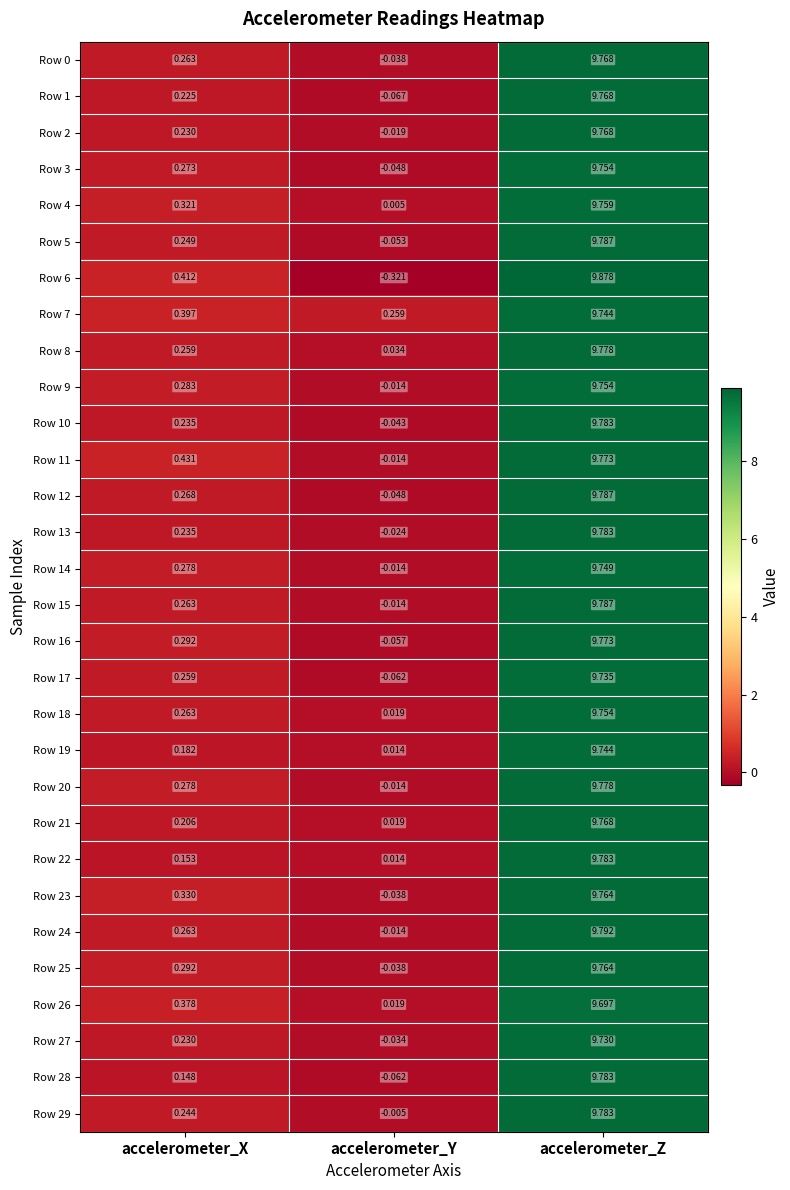

At which label is Row 0 closest to 4?

accelerometer_X